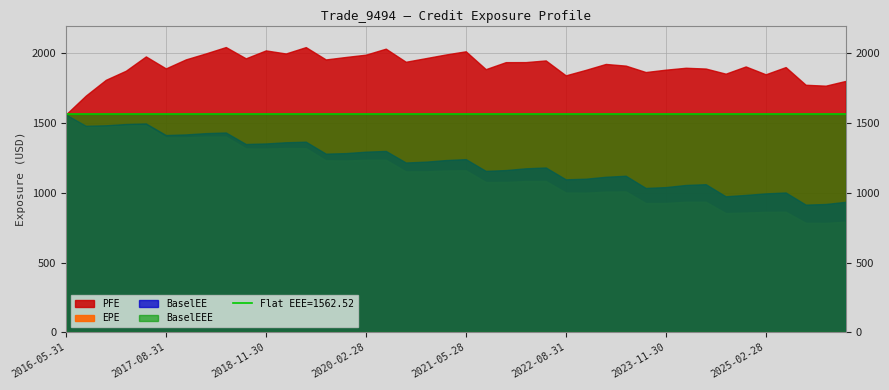

What is the smallest value displayed?

784.1